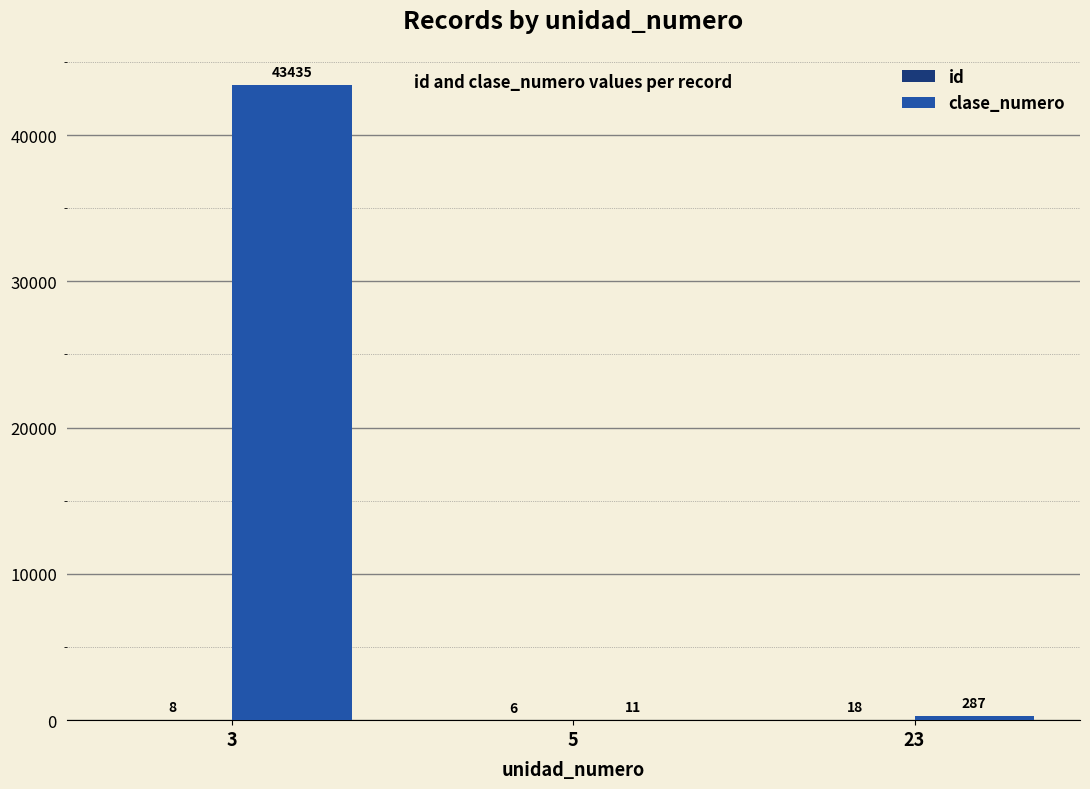

What is the sum of the clase_numero values at 3 and 23?

43722